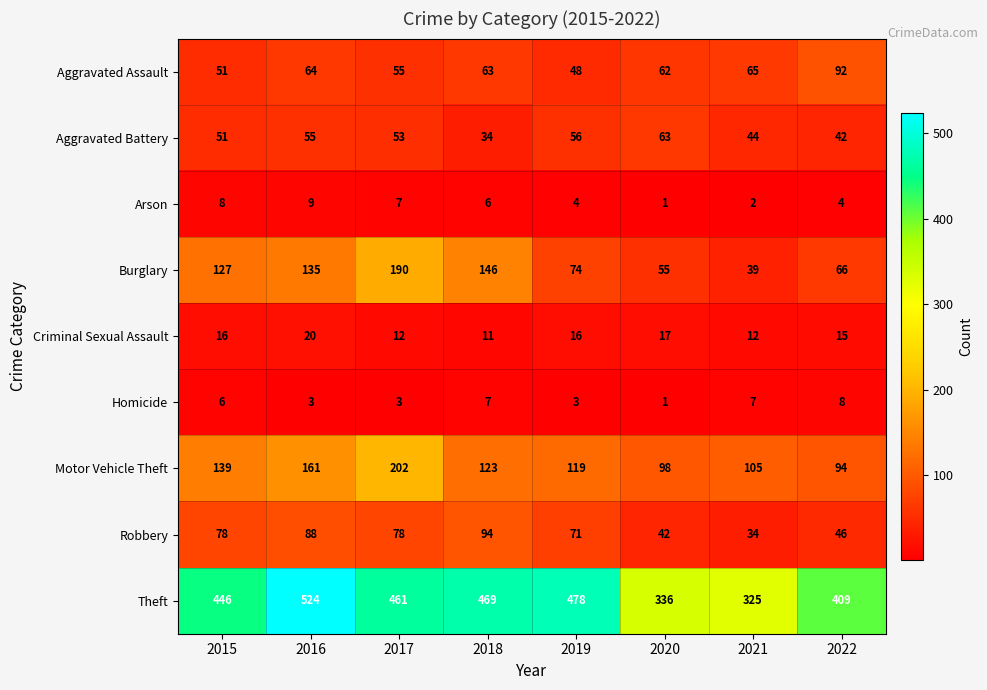

What is the minimum value for Theft?

325